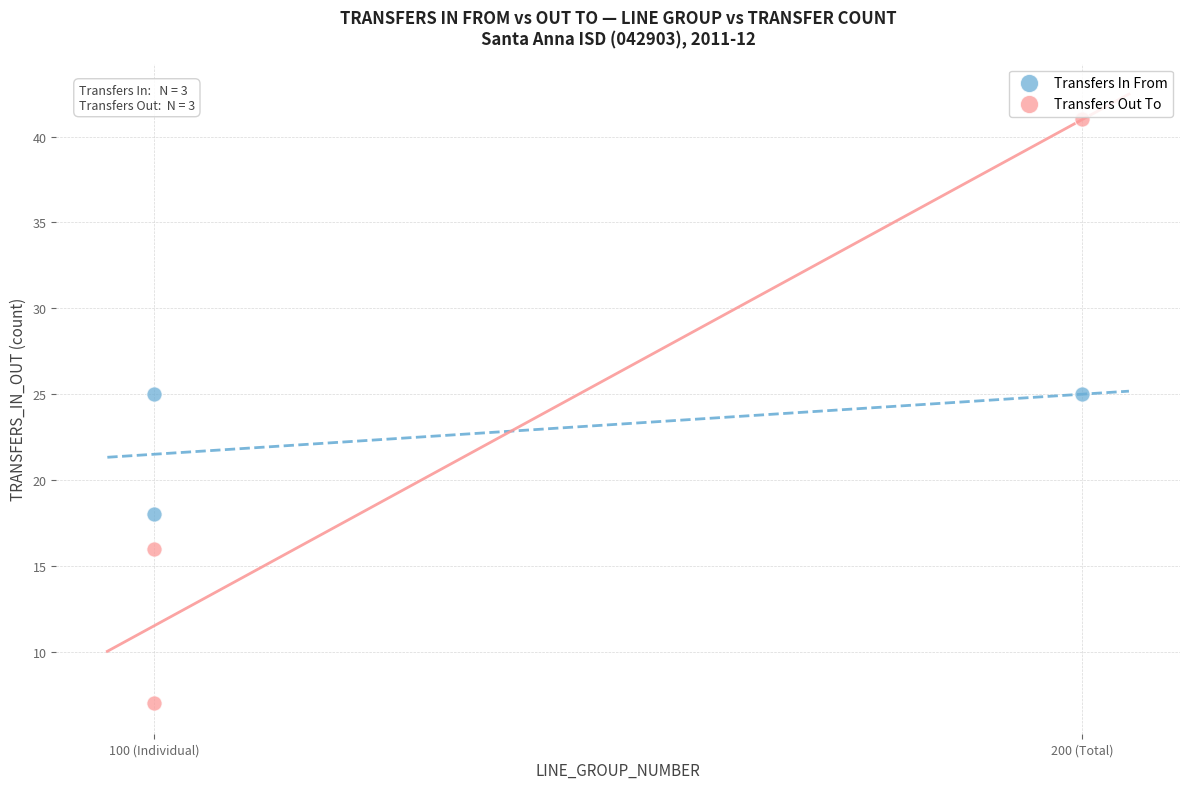

What are all the series names shown in the legend?

Transfers In From, Transfers Out To